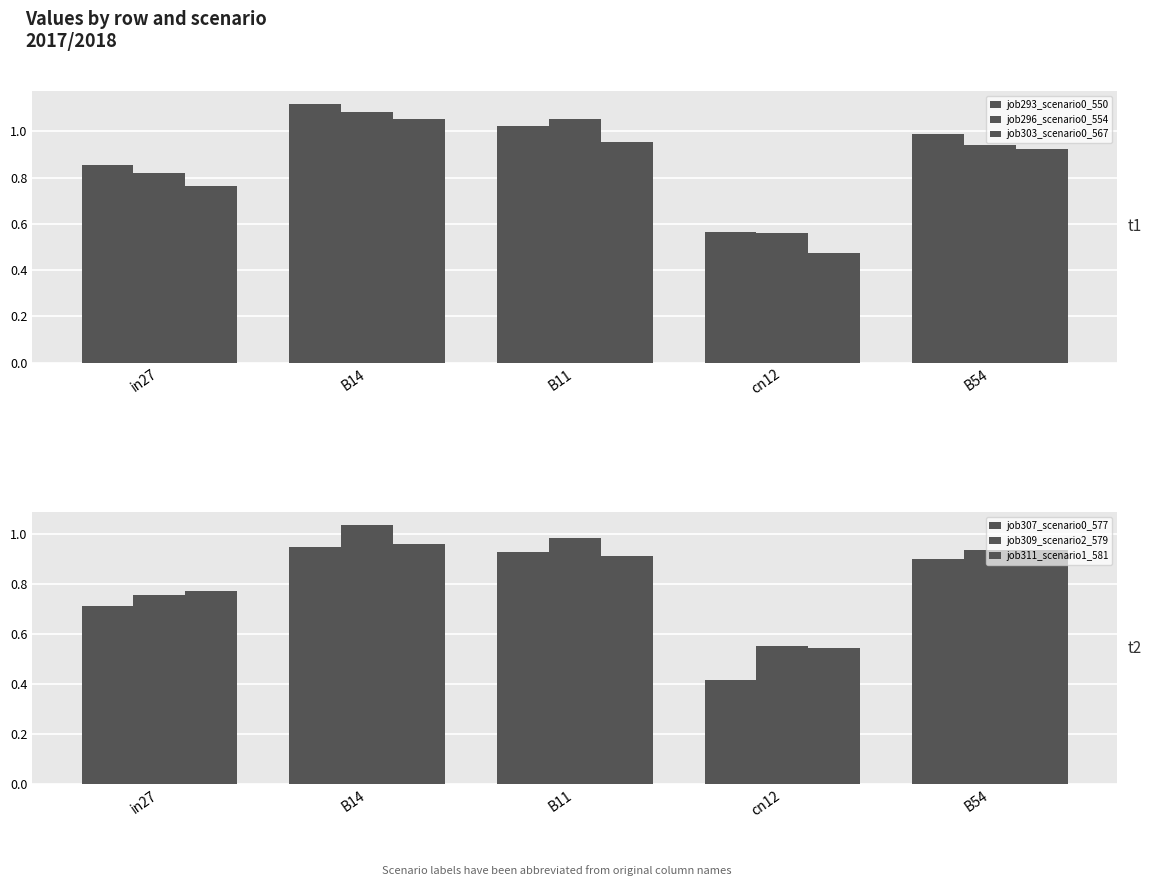

At how many categories does at least one series exceed 0?

5